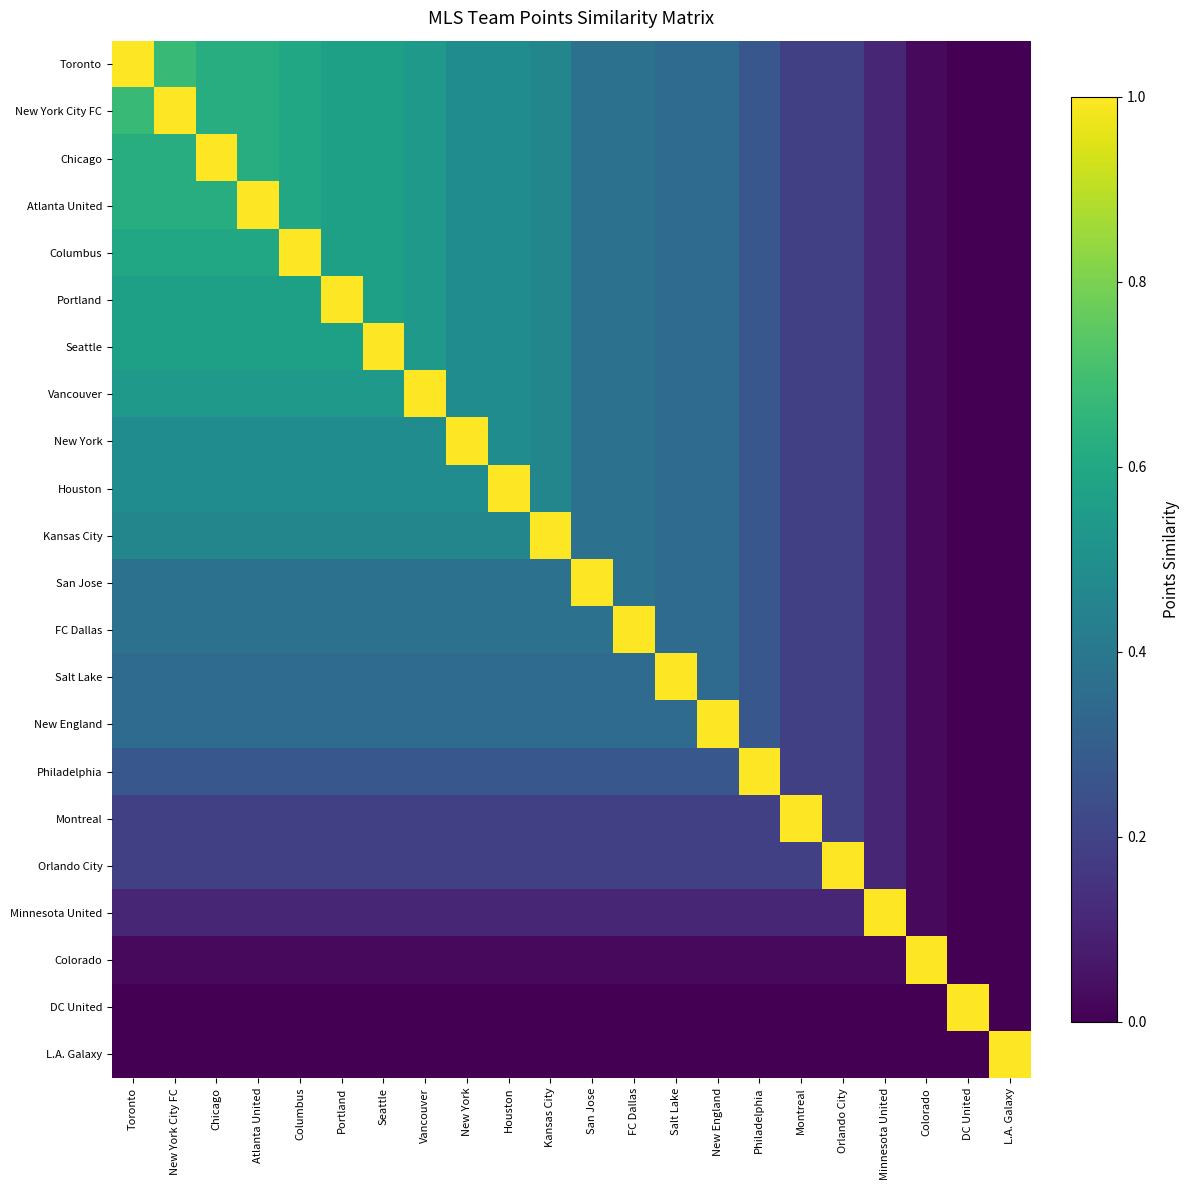

At how many categories does at least one series exceed 0?

22